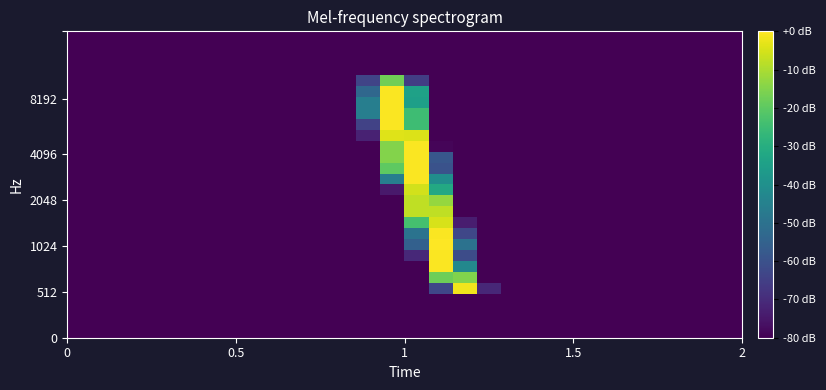

How many series are shown in this chart?

28